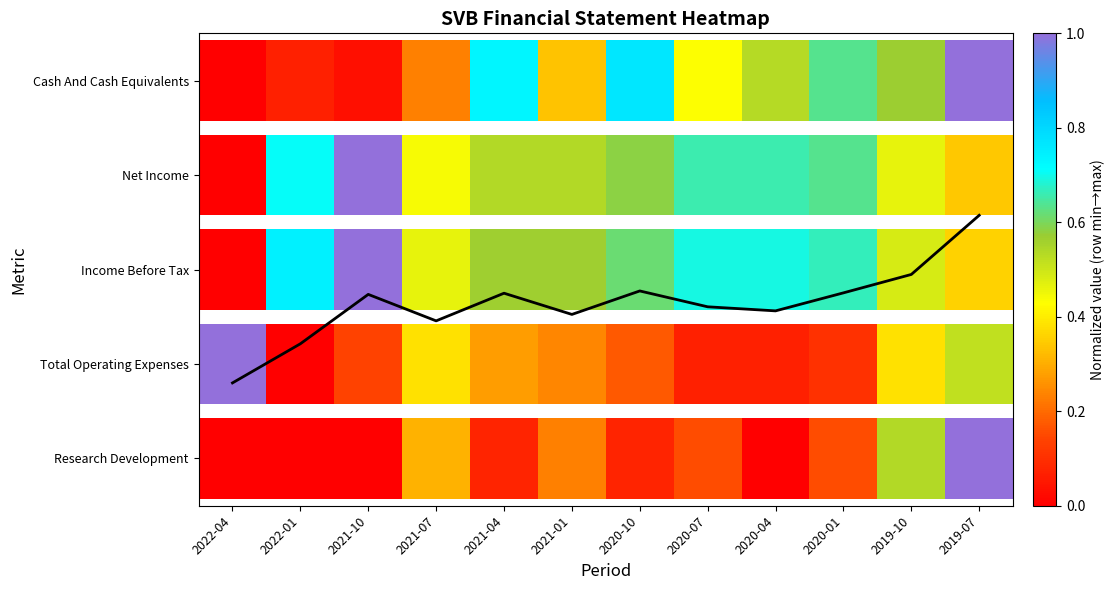

At which category does the chart reach its peak across all series?

2019-07